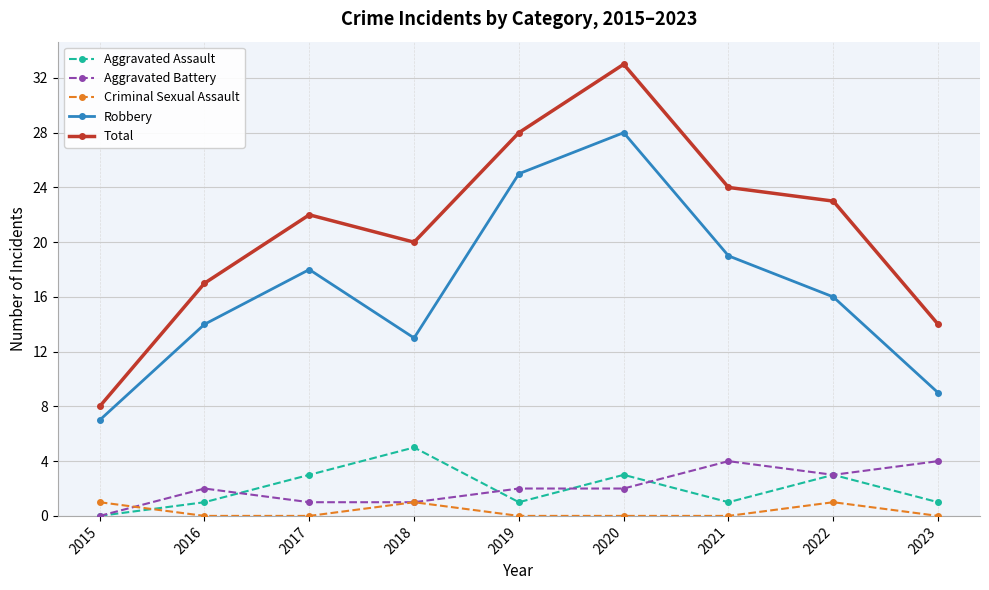

Where is the first local maximum for Robbery?

2017